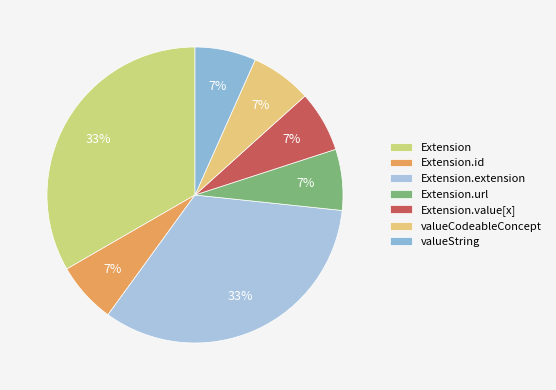

Count the number of slices in the pie.

7